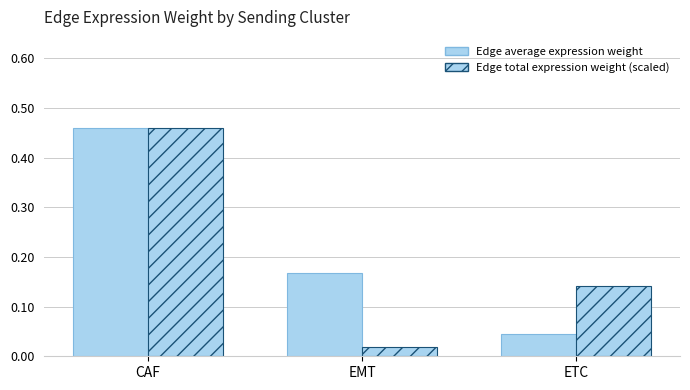

Count the number of data series in this chart.

2